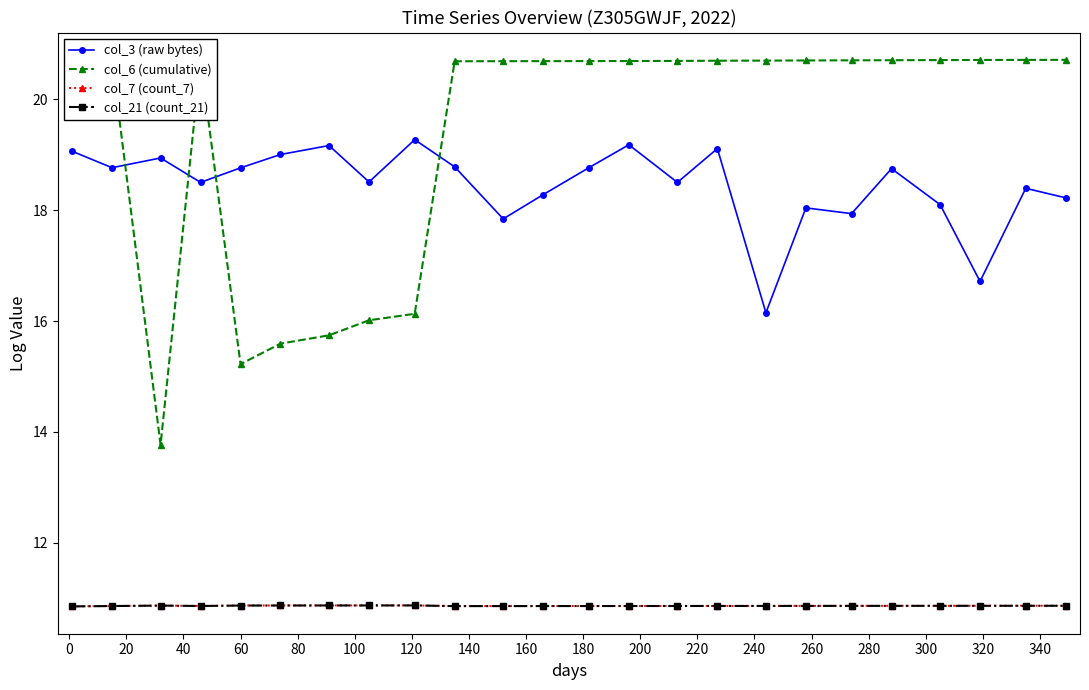

True or false: col_3 (raw bytes) and col_7 (count_7) cross at least once.

False